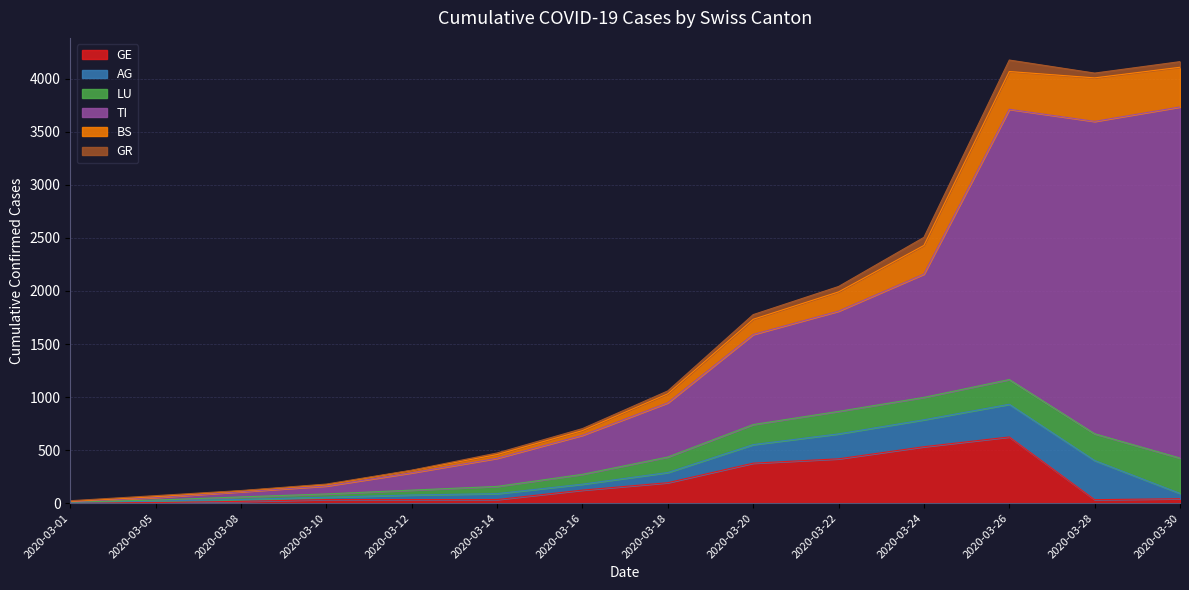

What is the greatest value displayed?

3309